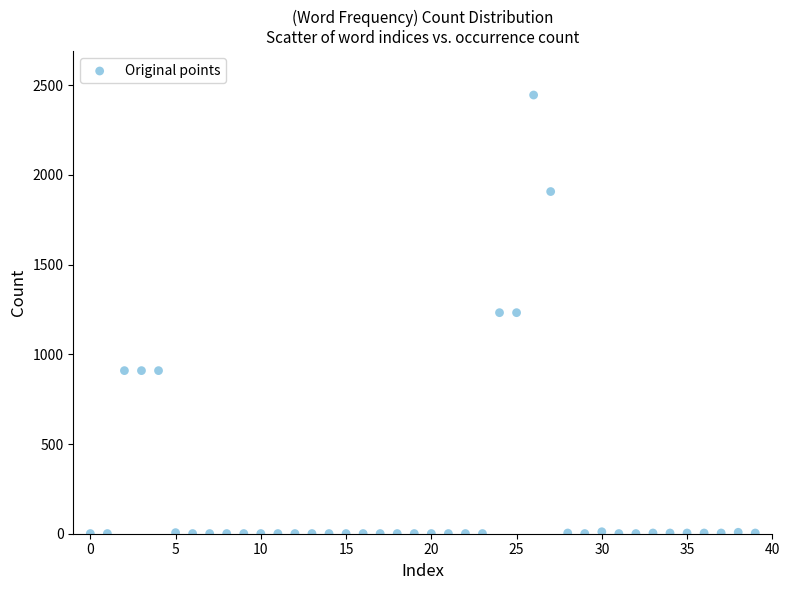

What is the range of Y values (max minus min)?

2444